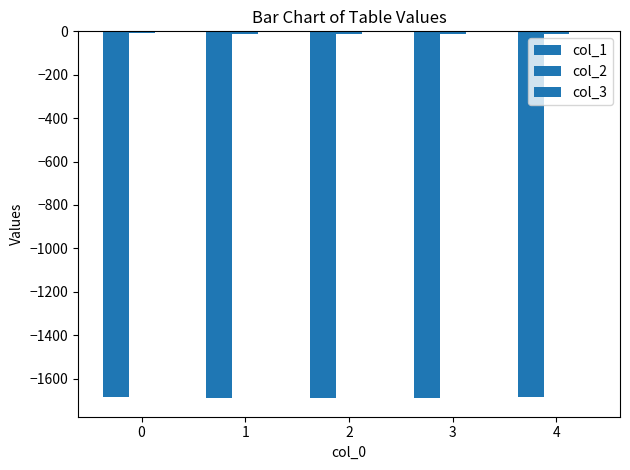

How many categories are shown in the chart?

5